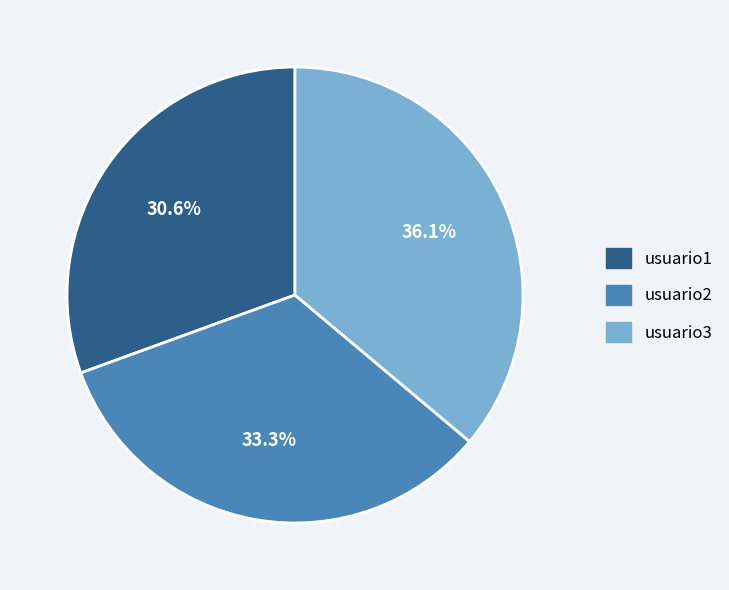

What percentage do usuario3 and usuario2 together represent?

69.4%